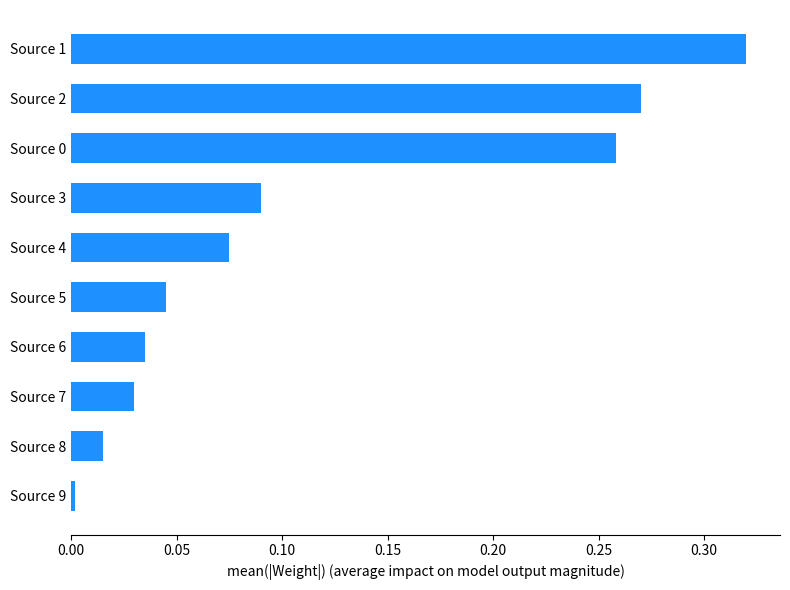

What is the sum of the values at Source 5 and Source 1?

0.4